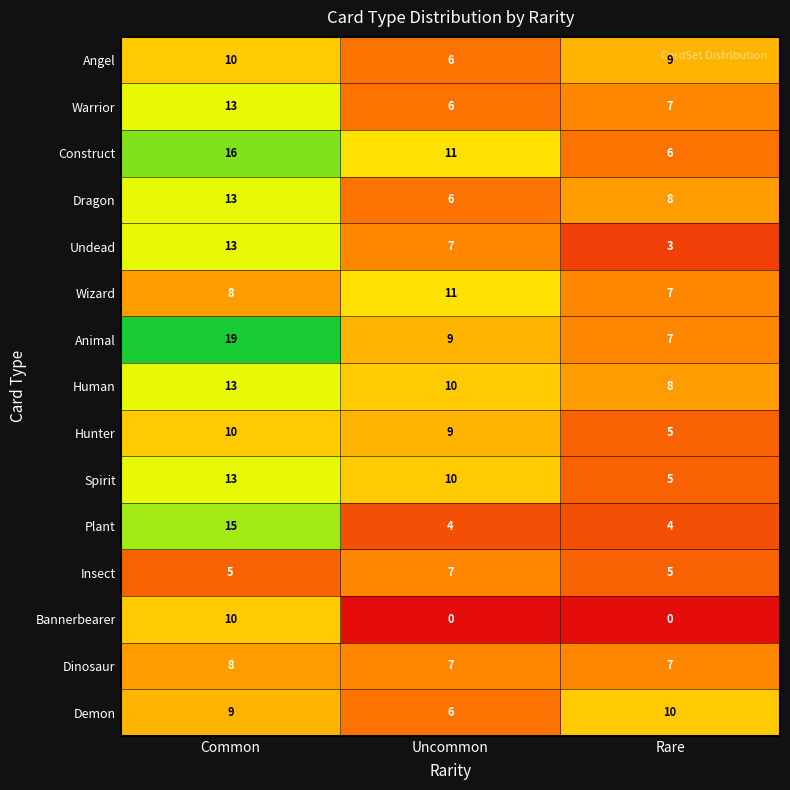

What is the greatest value displayed?

19